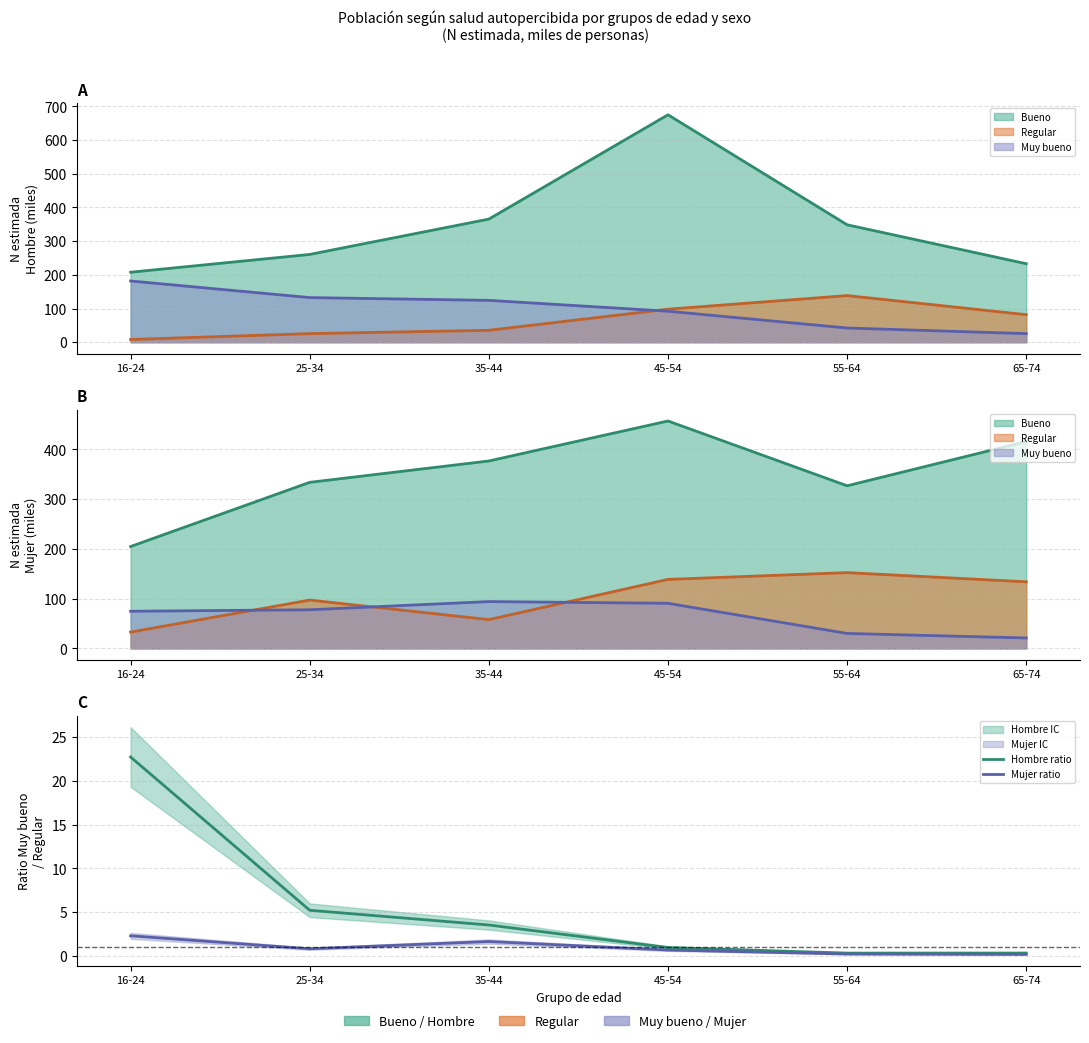

Which series has the largest range (max minus min)?

Hombre ratio